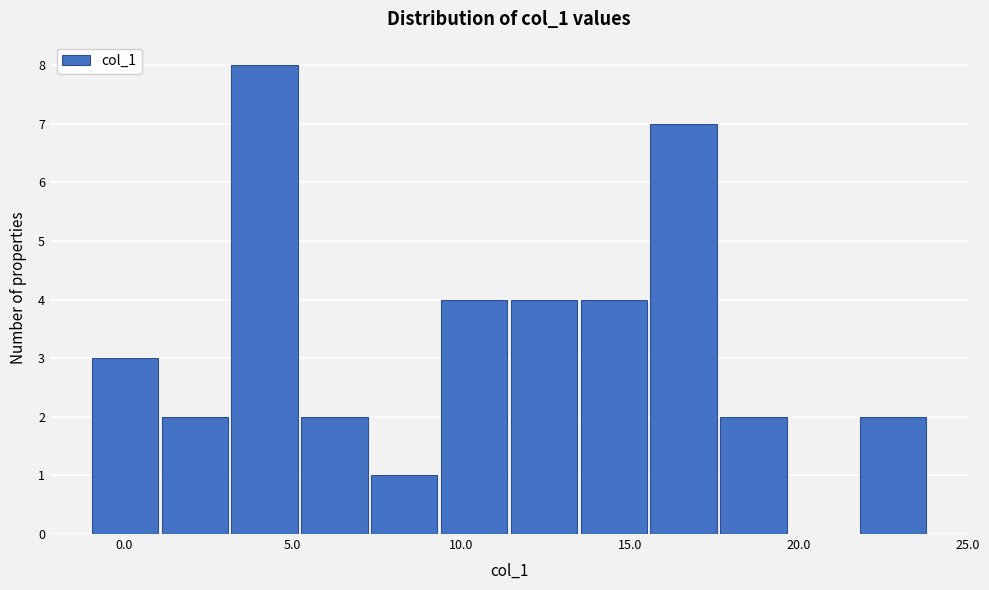

Reading left to right, list every bar in this chart as the range it spans on the x-axis followed by its height. Neither the bar edges nor the heights are printed on the chart, so give them approximately, as read against the axes.

-1.0 to 1.0: 3
1.0 to 3.0: 2
3.0 to 5.0: 8
5.0 to 7.5: 2
7.5 to 9.5: 1
9.5 to 11.5: 4
11.5 to 13.5: 4
13.5 to 15.5: 4
15.5 to 17.5: 7
17.5 to 19.5: 2
19.5 to 22.0: 0
22.0 to 24.0: 2